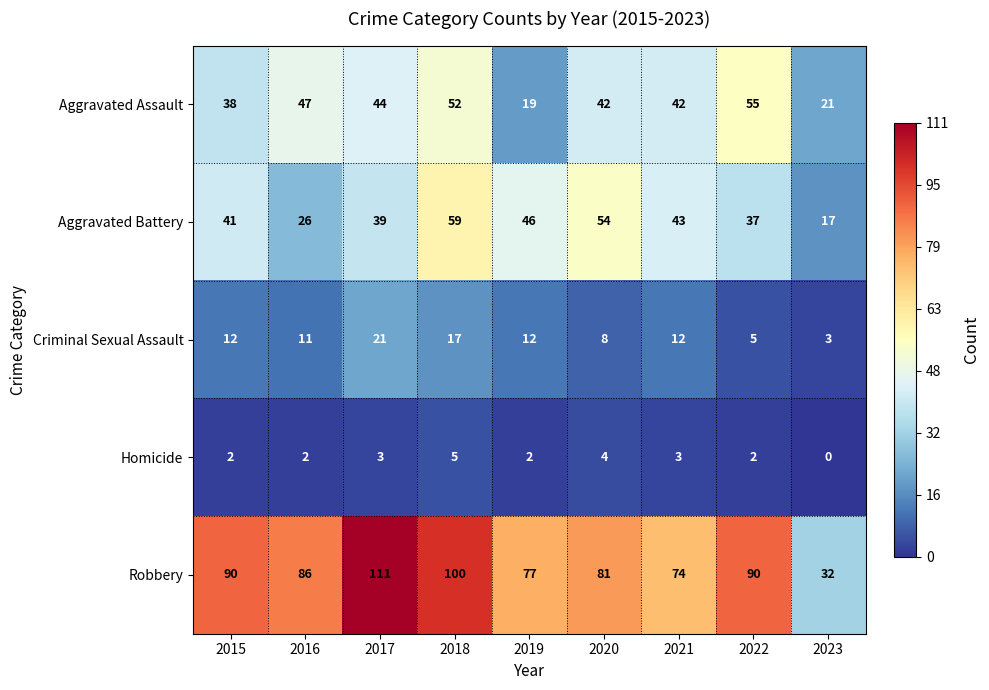

Where does the Aggravated Assault series first go above 42?

2016